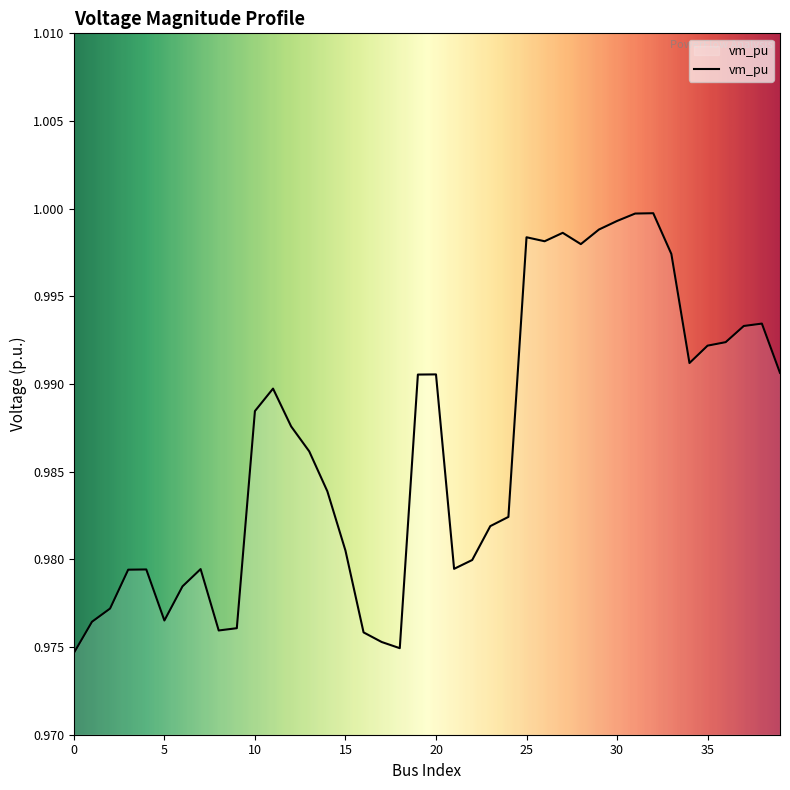

How many lines are shown in the chart?

1